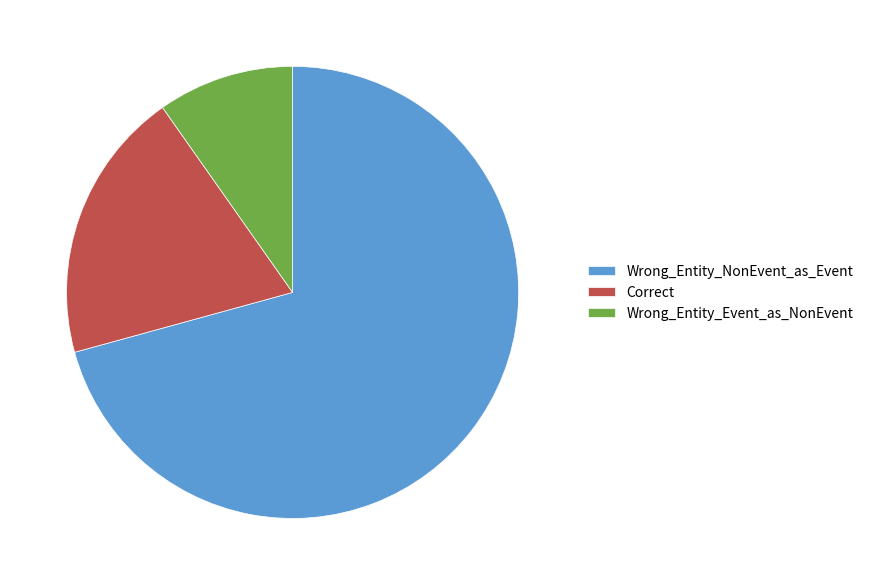

The Wrong_Entity_NonEvent_as_Event slice represents 71% of the pie. True or false?

True